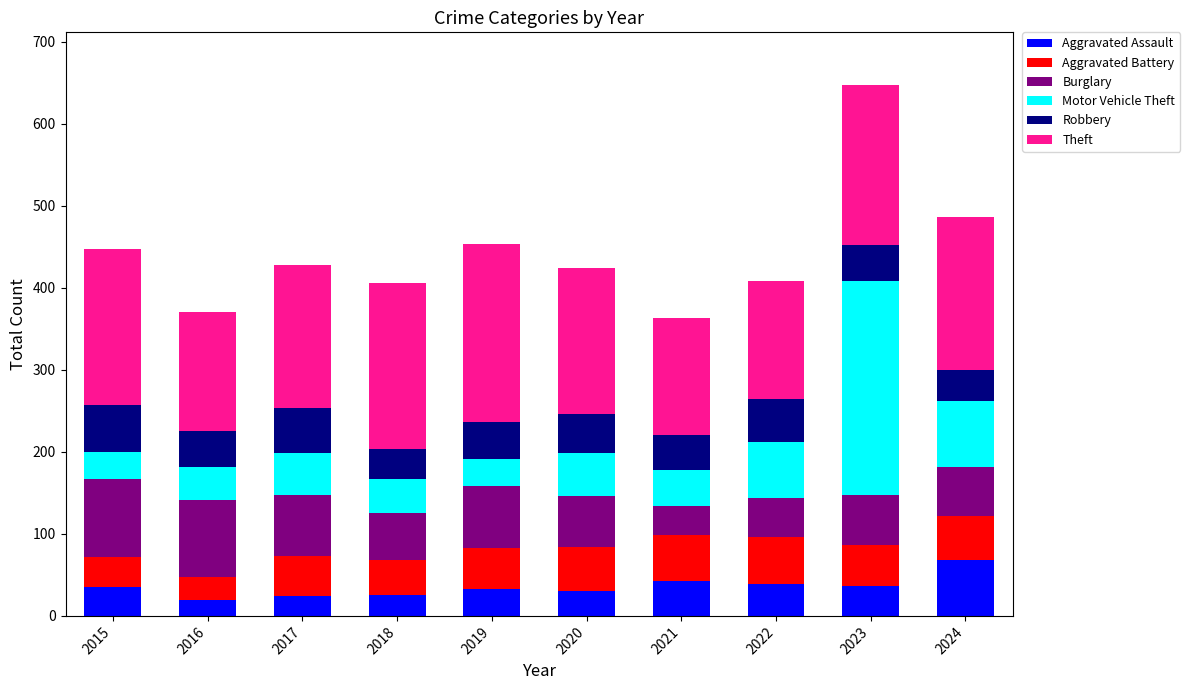

Are the bars horizontal?

No